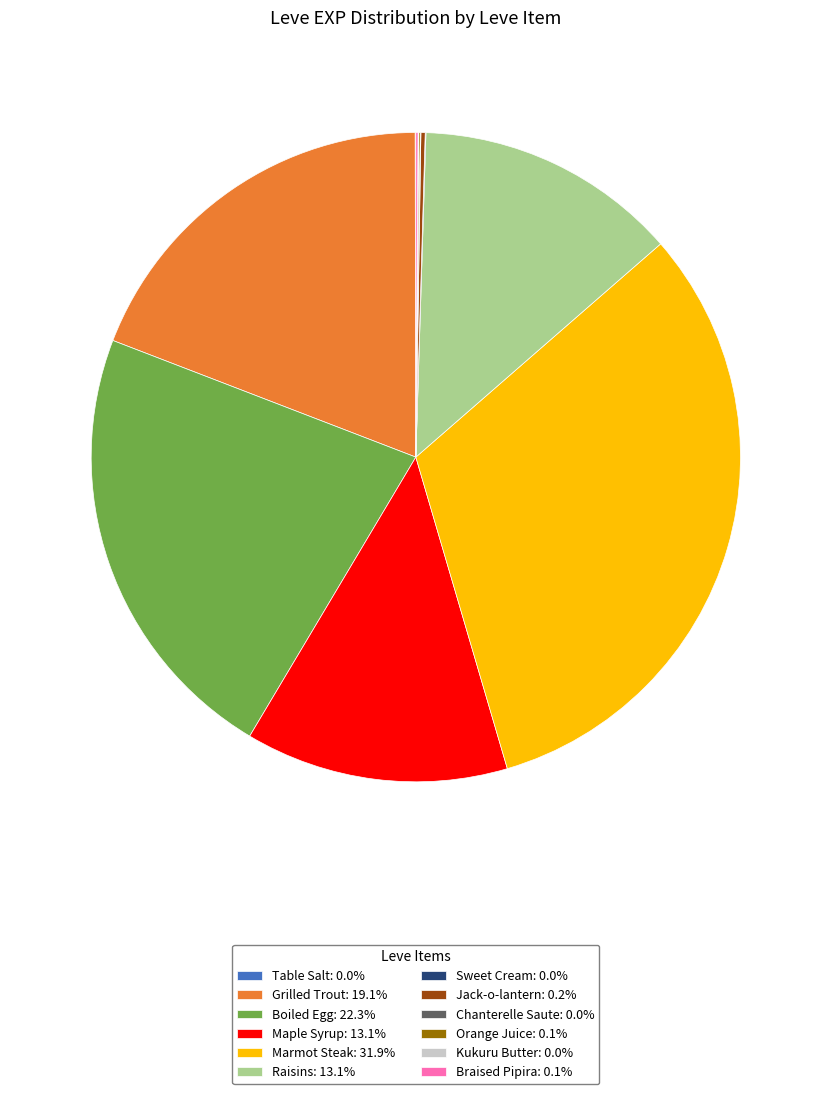

What is the ratio of the value at Raisins: 13.1% to the value at Boiled Egg: 22.3%?

0.6